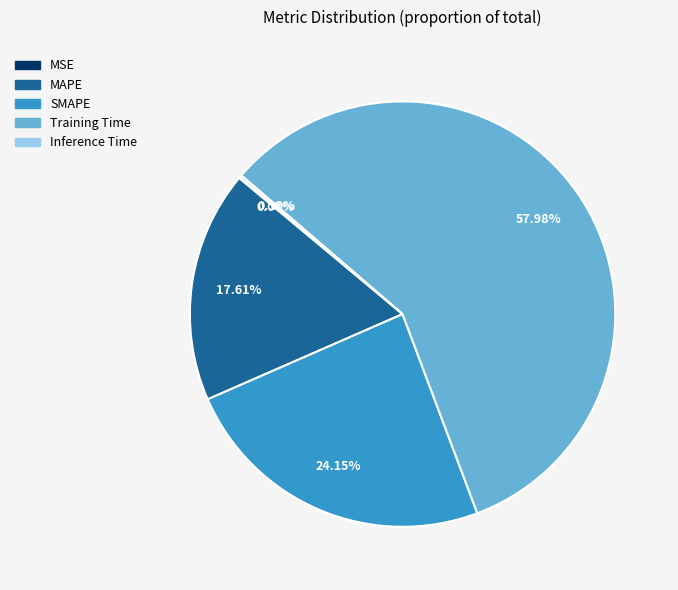

What percentage is the Training Time slice, to the nearest percent?

58%